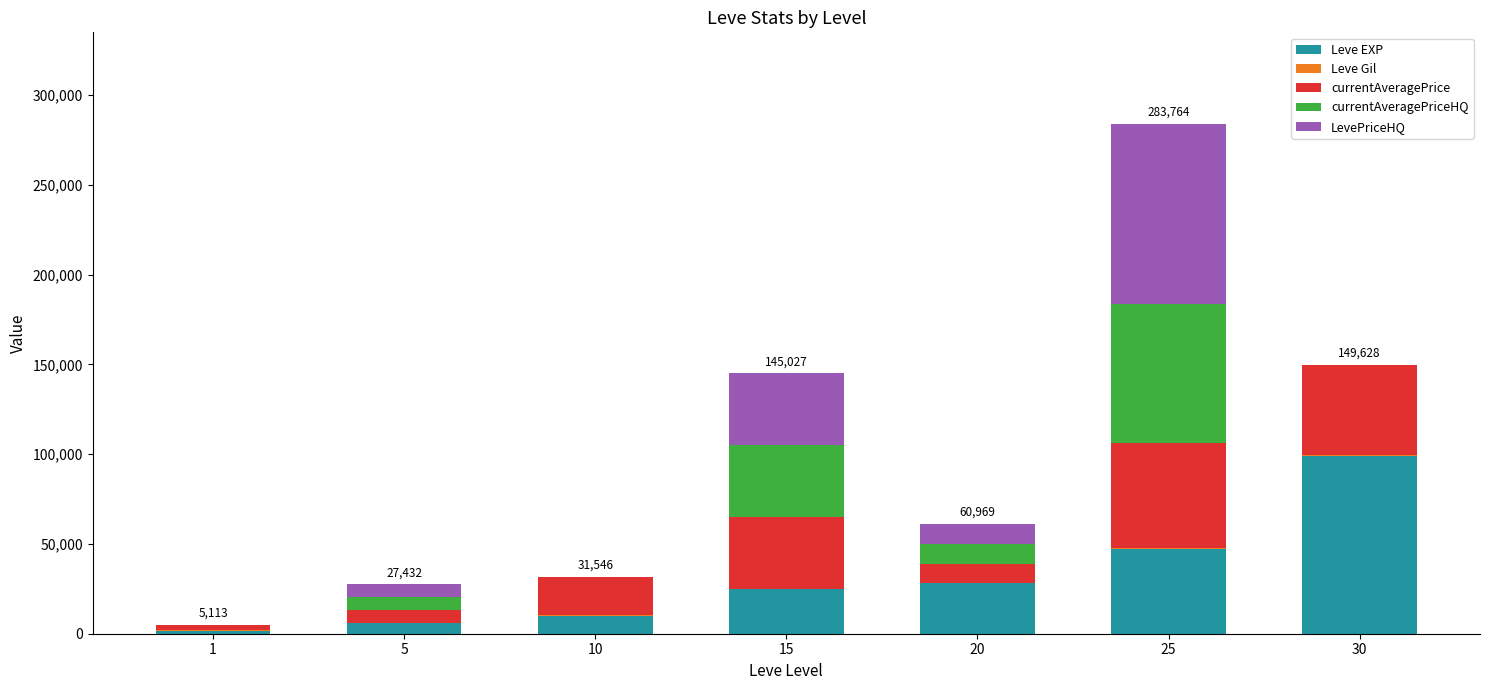

What is the maximum value for Leve EXP?

99220